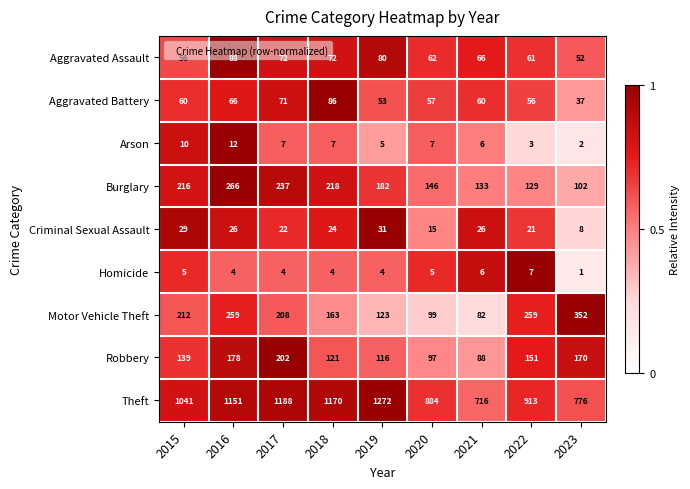

What is the sum of all Criminal Sexual Assault values?

202